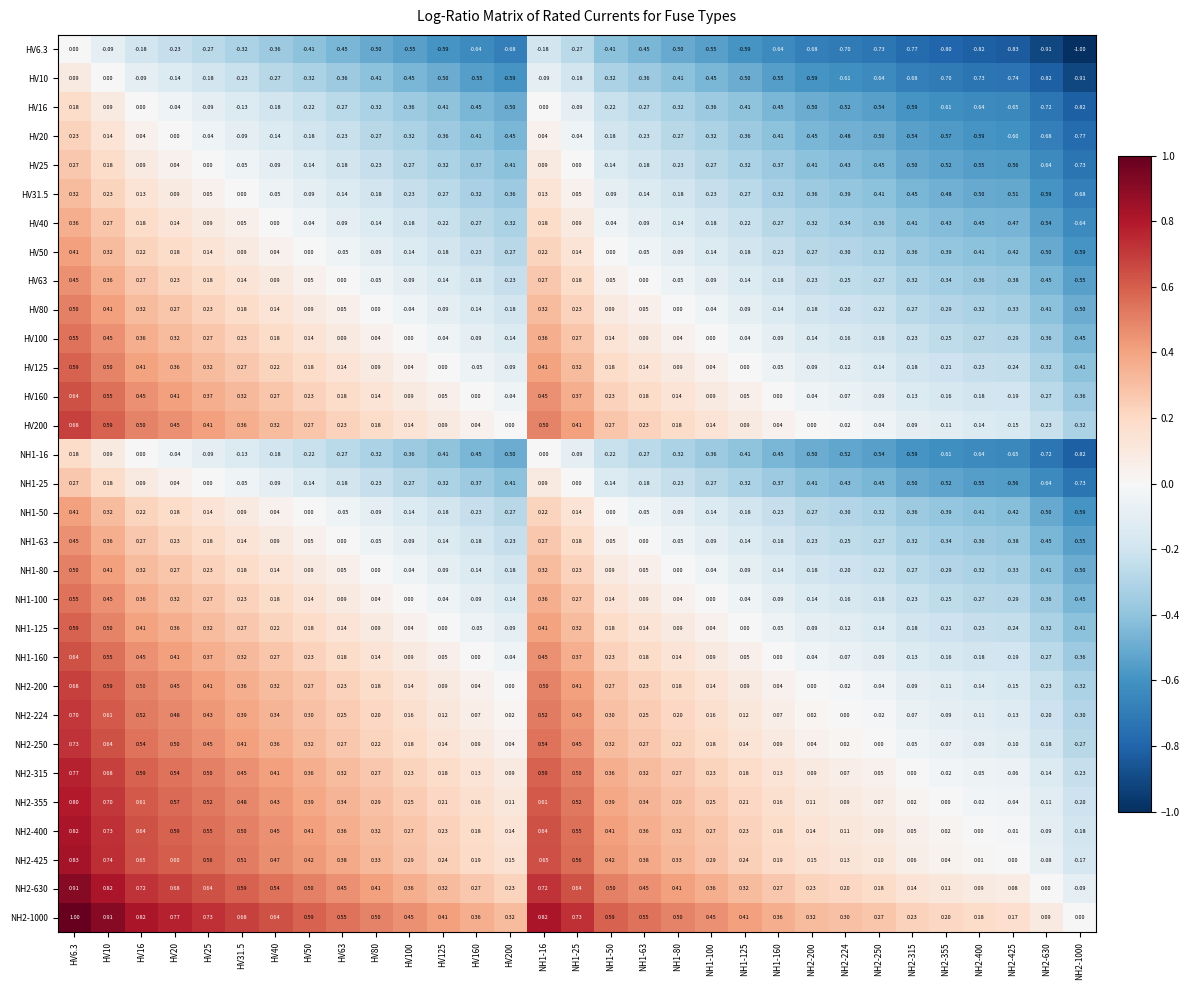

At which category is the sum across all series the highest?

HV6.3